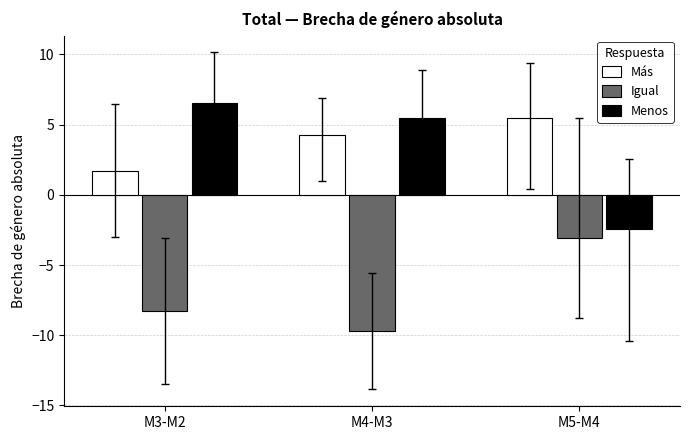

What is the greatest value displayed?

6.6